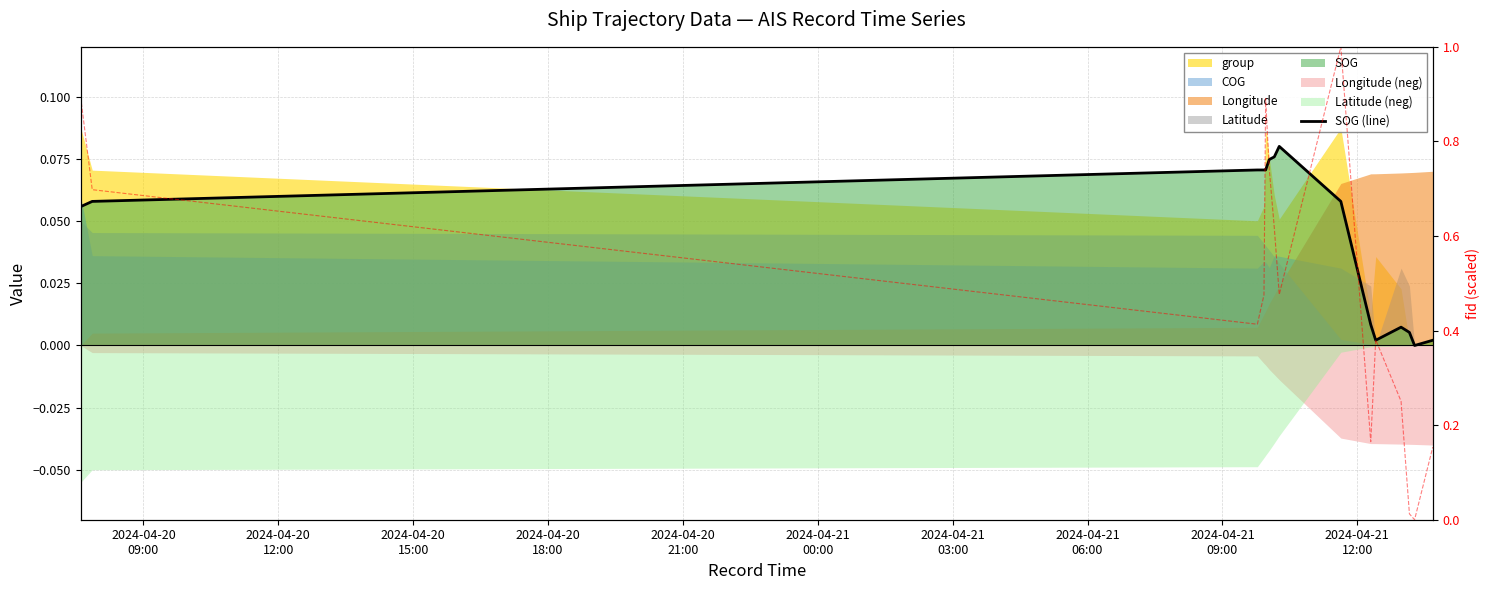

Which series has the largest range (max minus min)?

fid